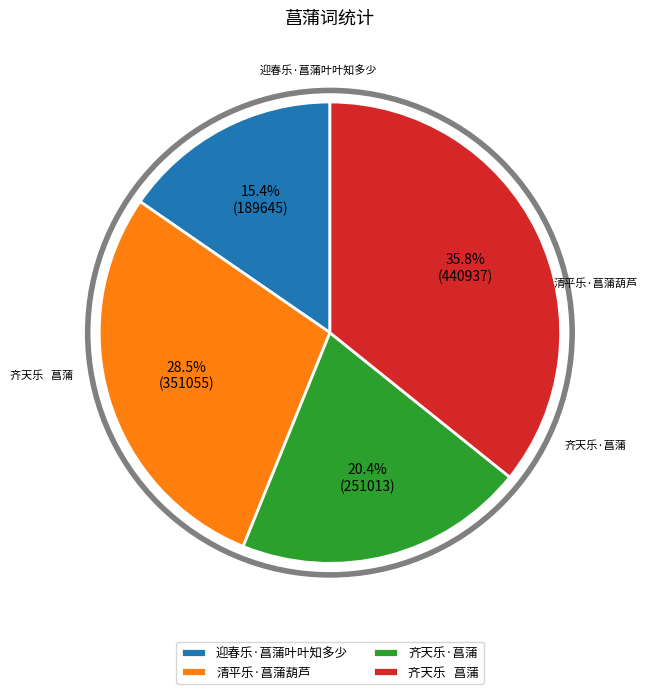

Does 迎春乐·菖蒲叶叶知多少 represent more than half of the total?

No